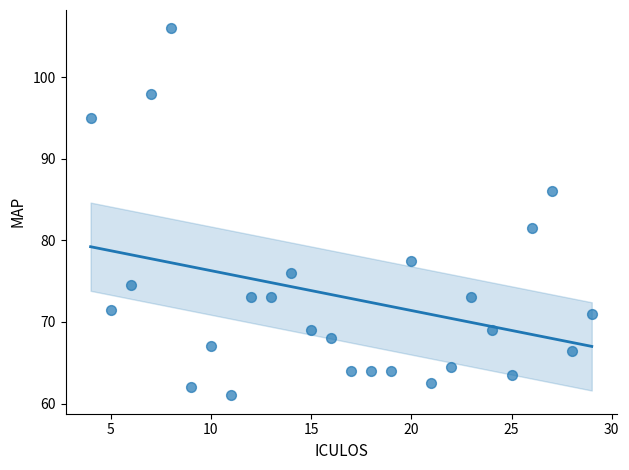

What is the range of X values (max minus min)?

25.0